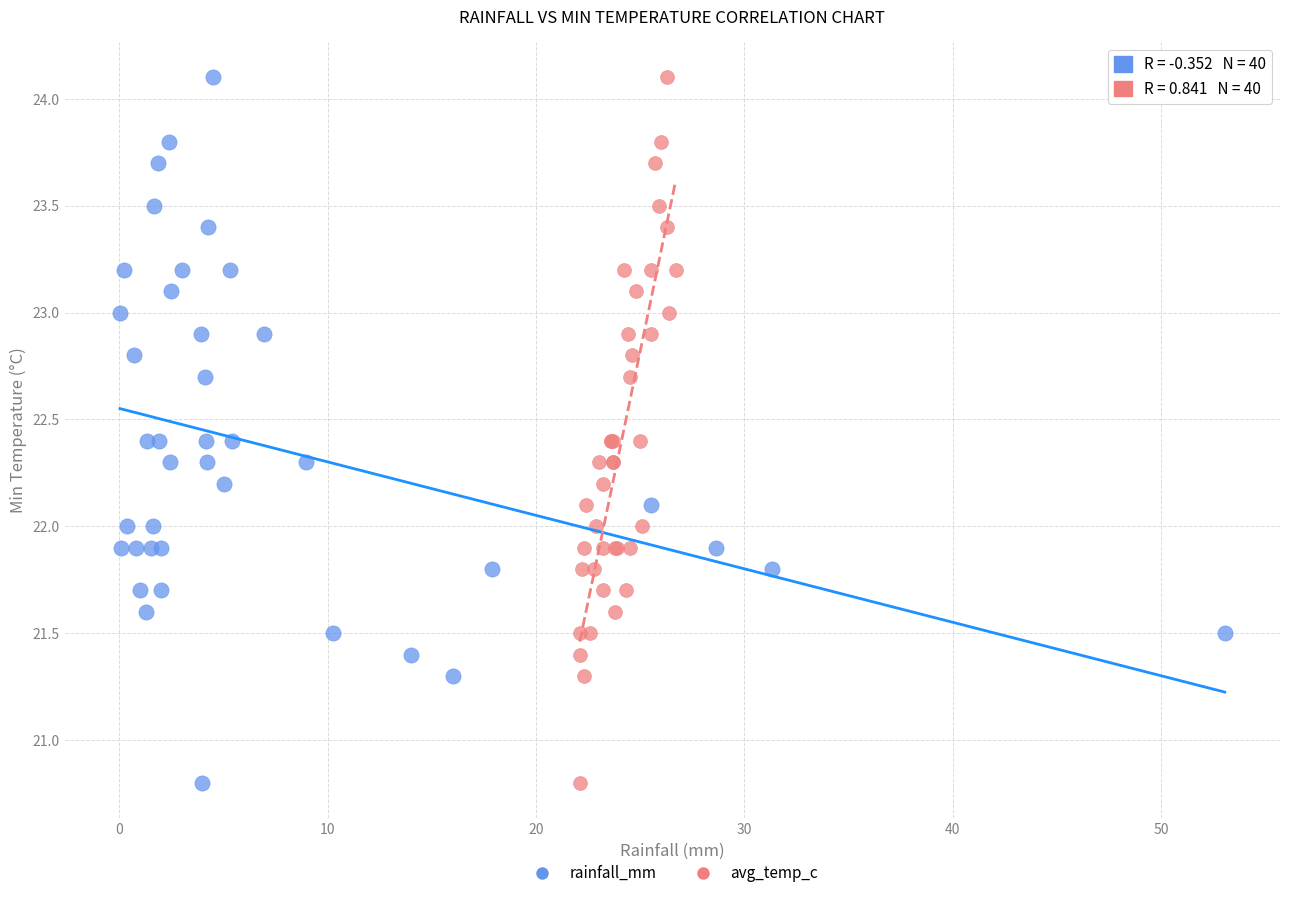

What are all the series names shown in the legend?

rainfall_mm, avg_temp_c